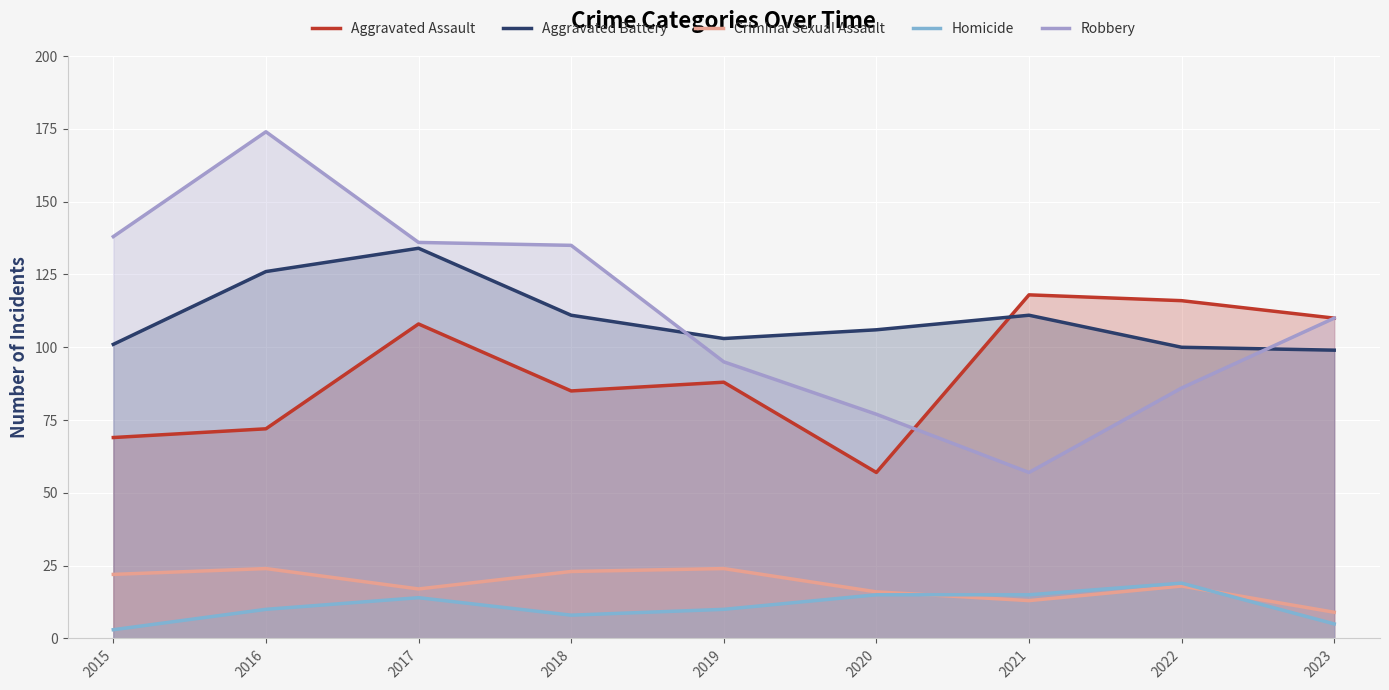

The value of Robbery at 2023 is 110. True or false?

True